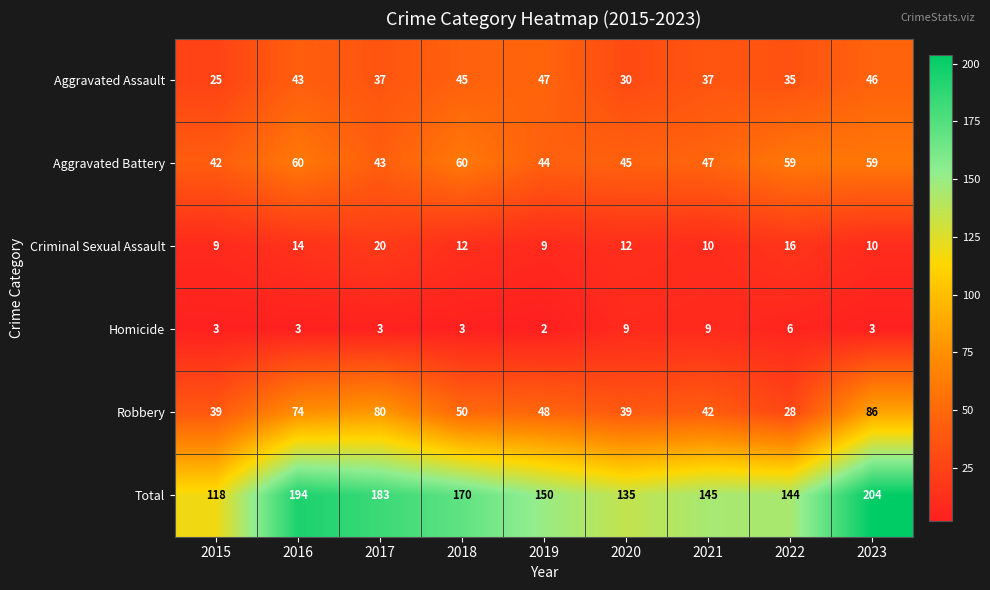

What is the difference between the Aggravated Assault values at 2020 and 2019?

17